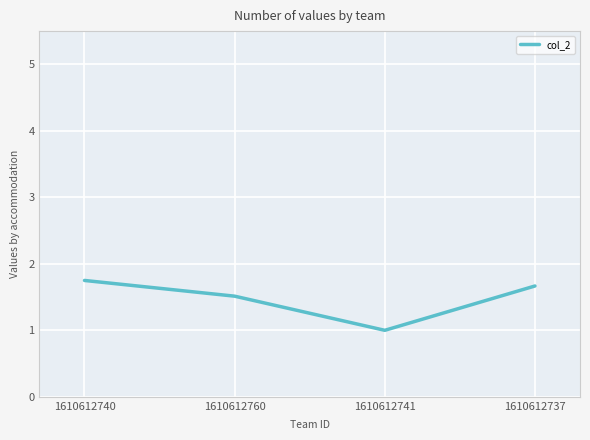

Which has a higher value, 1610612737 or 1610612741?

1610612737